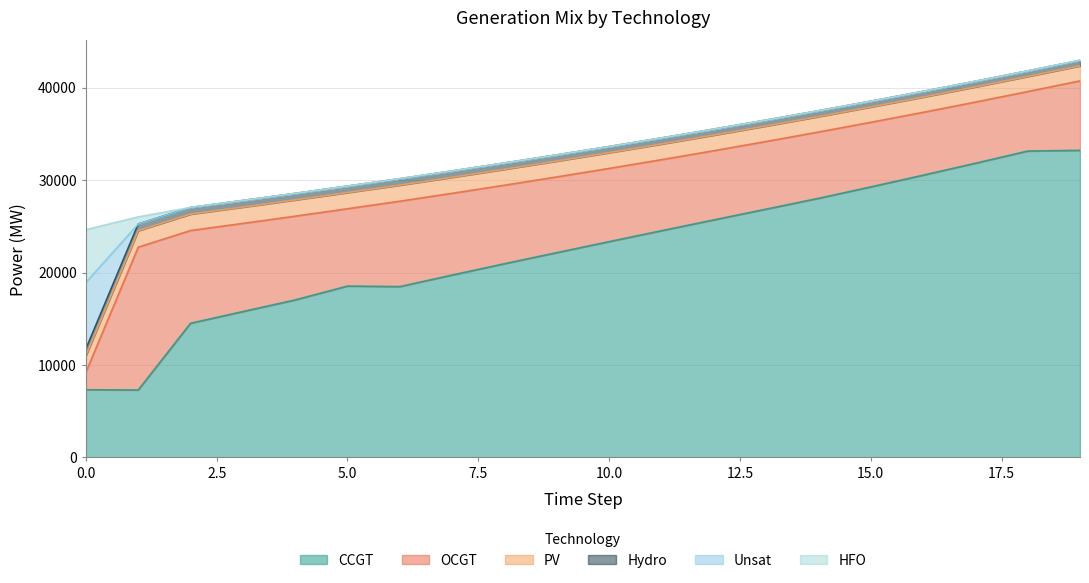

Is the value of Hydro at 4 greater than the value of PV at 16?

No